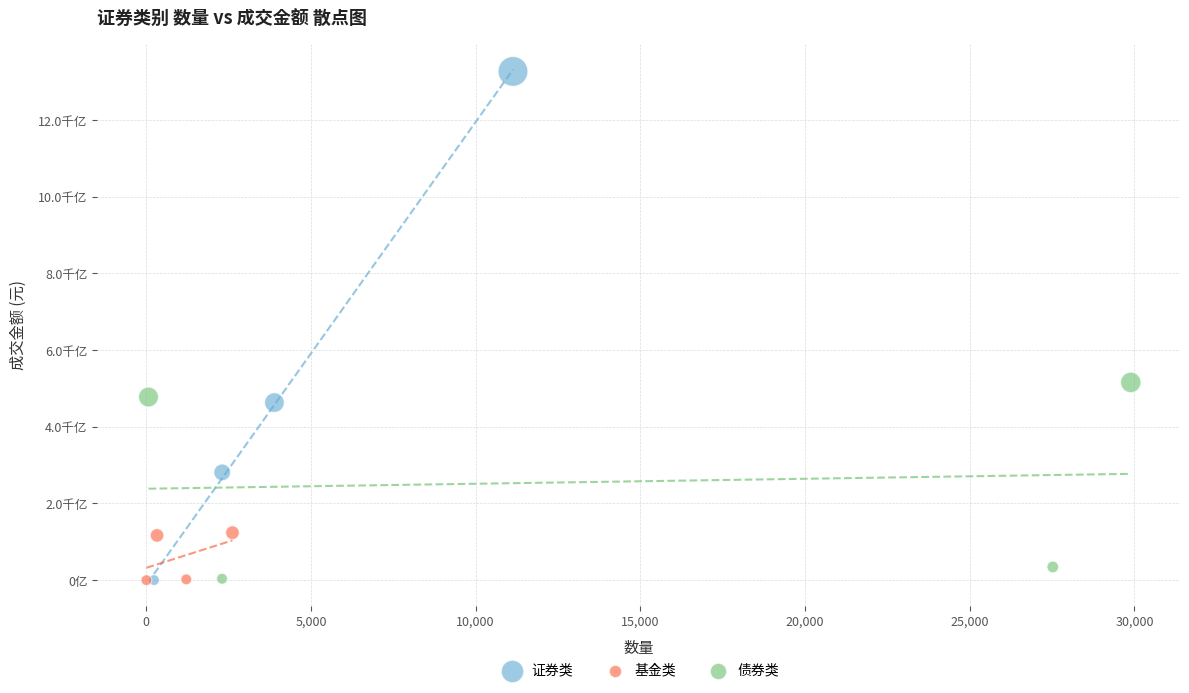

Which series has the widest spread of Y values?

证券类